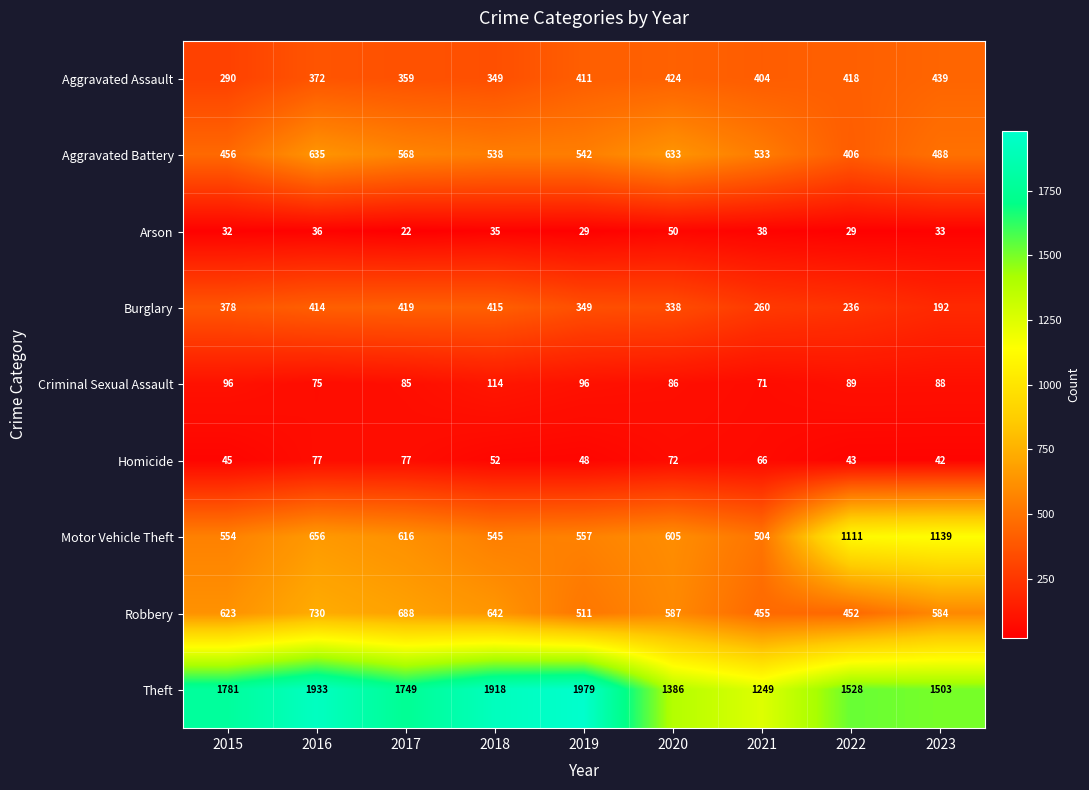

At 2015, list the series in order from smallest to largest.

Arson, Homicide, Criminal Sexual Assault, Aggravated Assault, Burglary, Aggravated Battery, Motor Vehicle Theft, Robbery, Theft